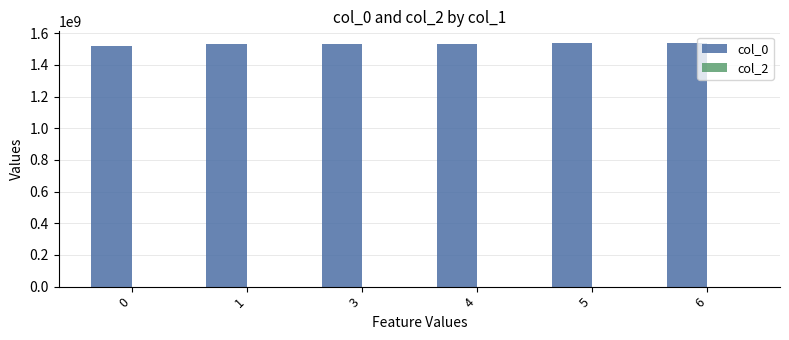

How many data points does each series have?

6